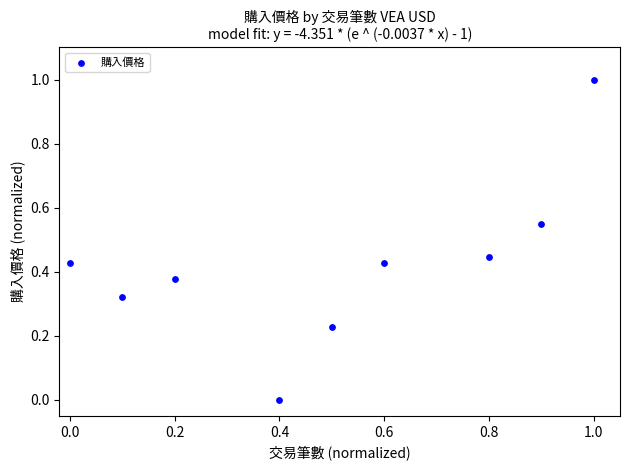

What is the range of Y values (max minus min)?

1.0